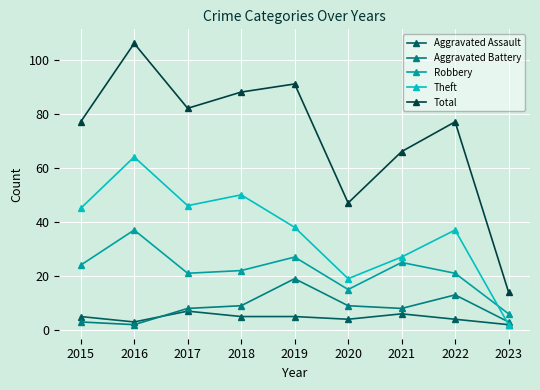

Where is the first local maximum for Total?

2016